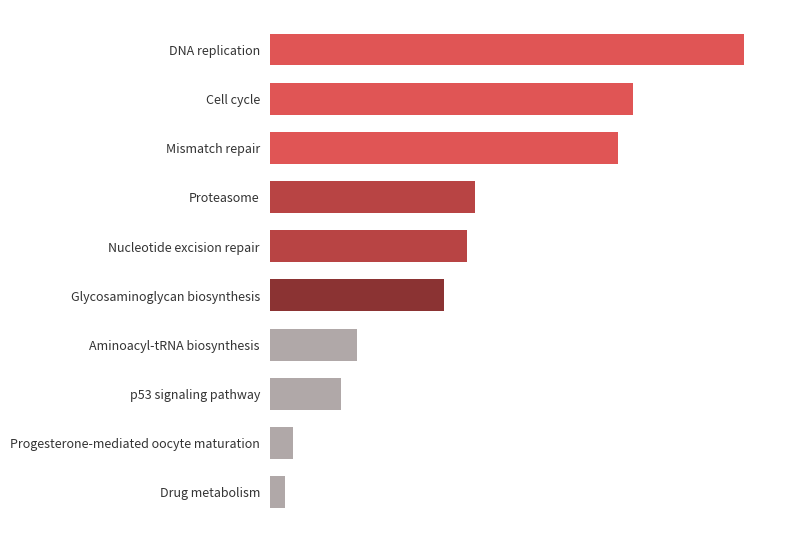

Are the bars horizontal?

Yes